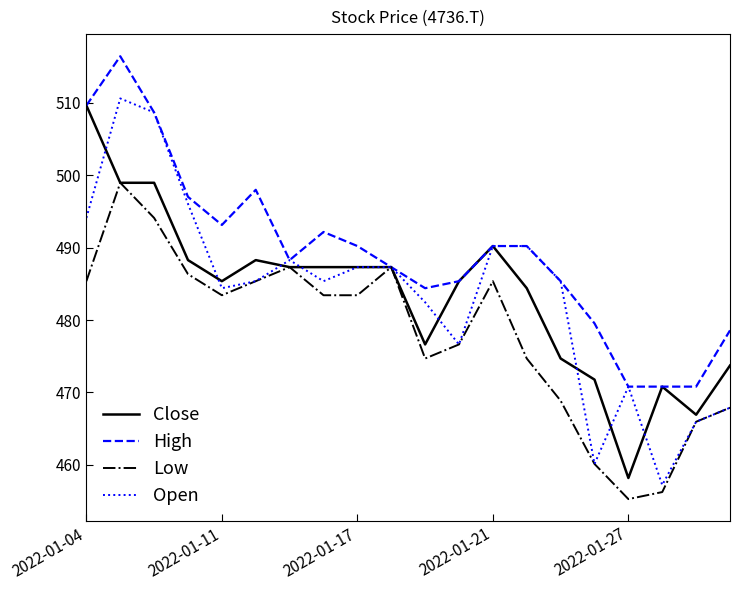

What is the maximum value for High?

516.4